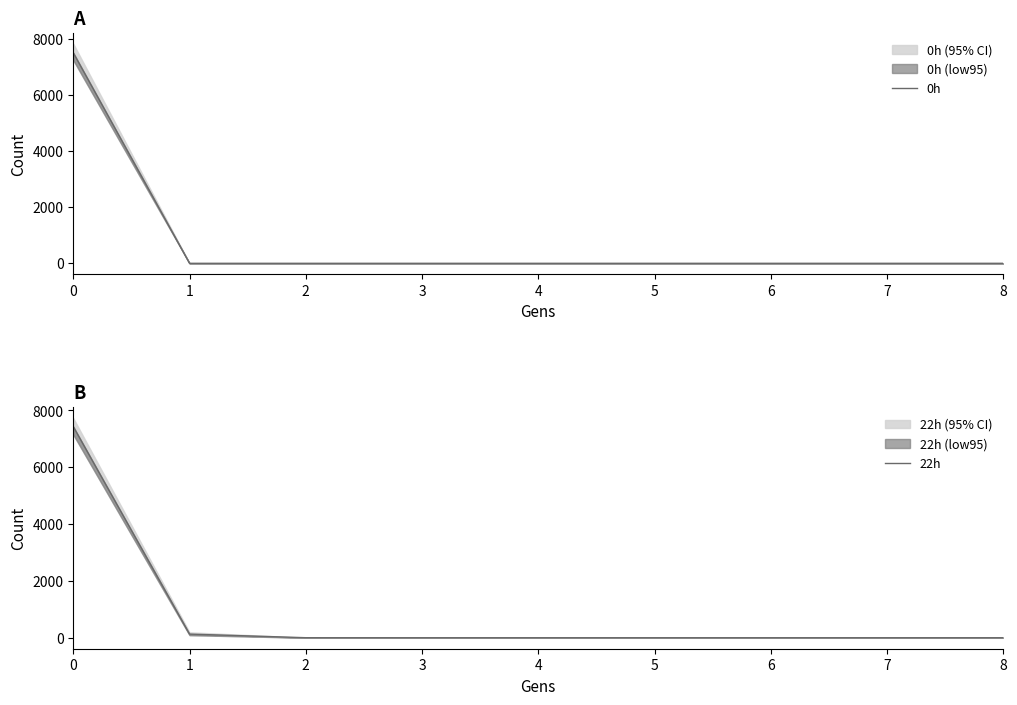

The 0h series shows 0.0 at 2. True or false?

False